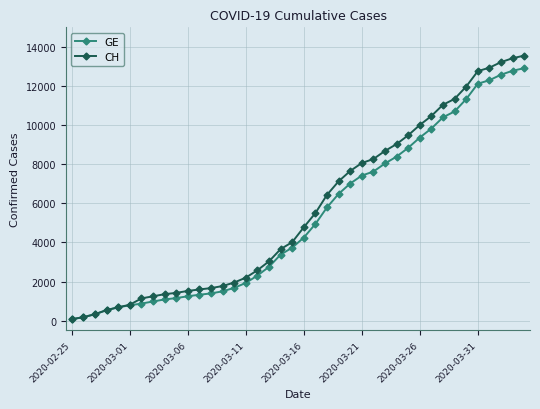

What is the highest value of the GE series?

12911